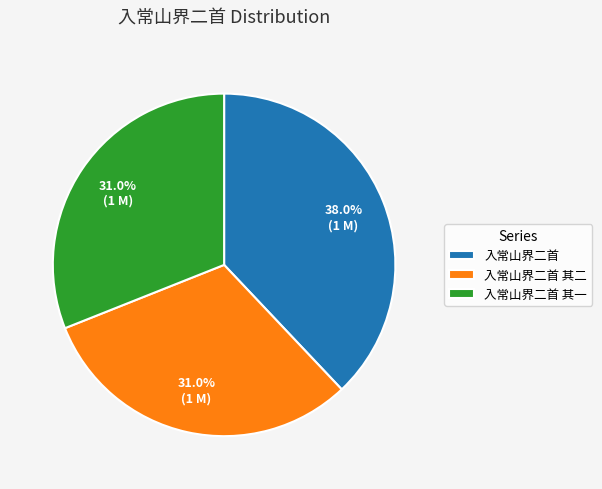

Approximately how many times larger is the value at 入常山界二首 compared to 入常山界二首 其二?

1.2